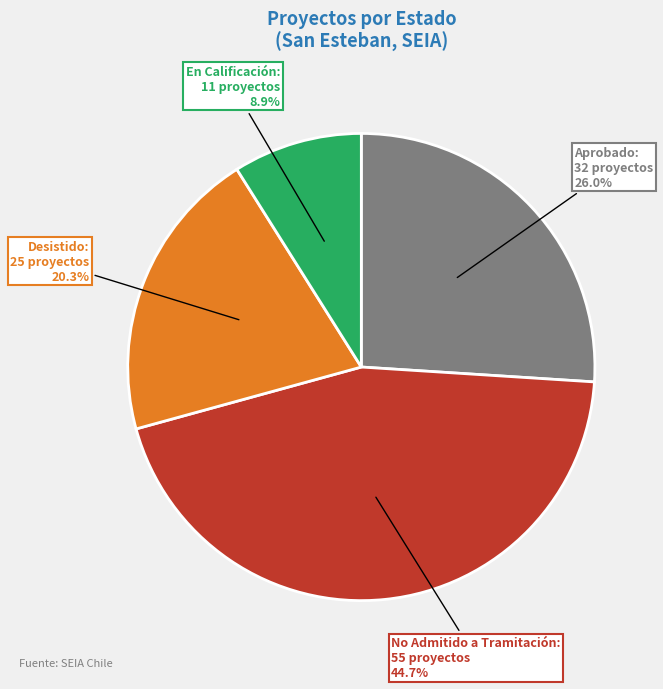

Count the number of slices in the pie.

4